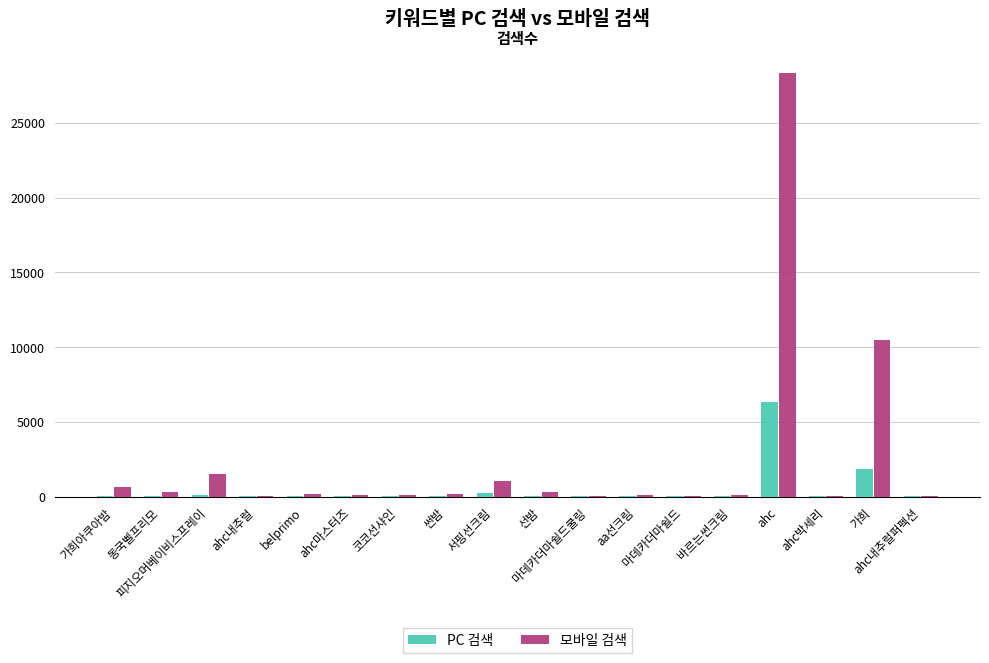

Is it true that 모바일 검색 equals 140 at belprimo?

True